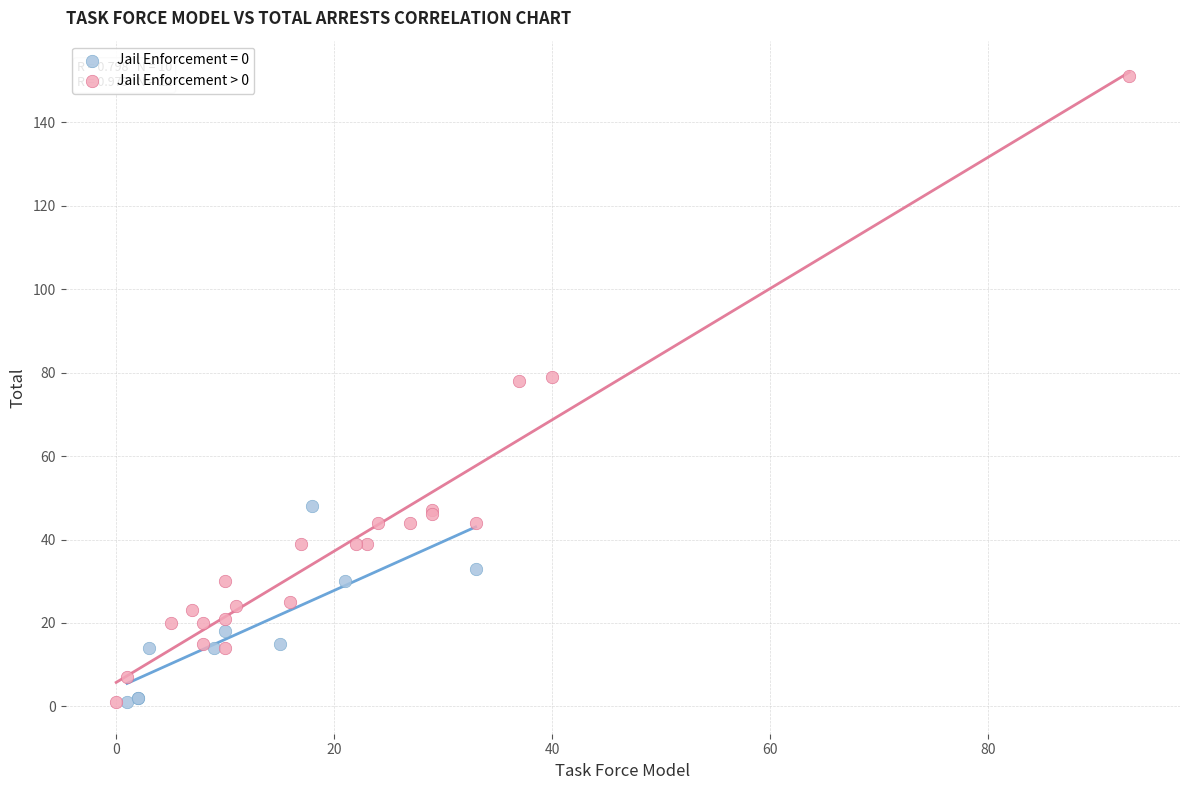

Which series has the widest spread of Y values?

Jail Enforcement > 0